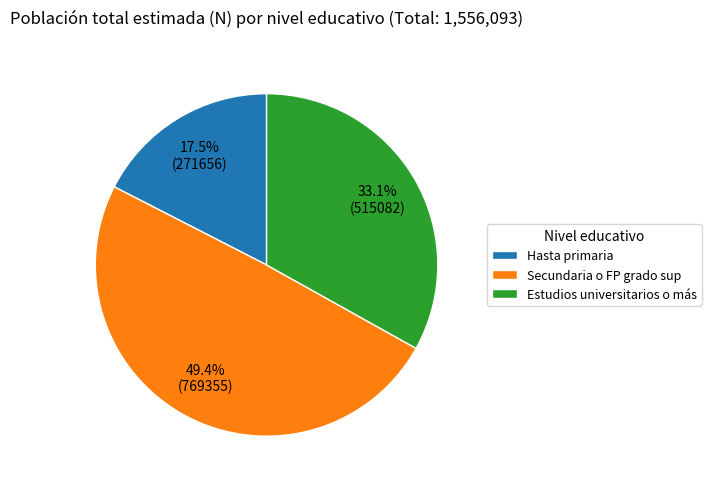

What percentage do Secundaria o FP grado sup and Estudios universitarios o más together represent?

82.5%